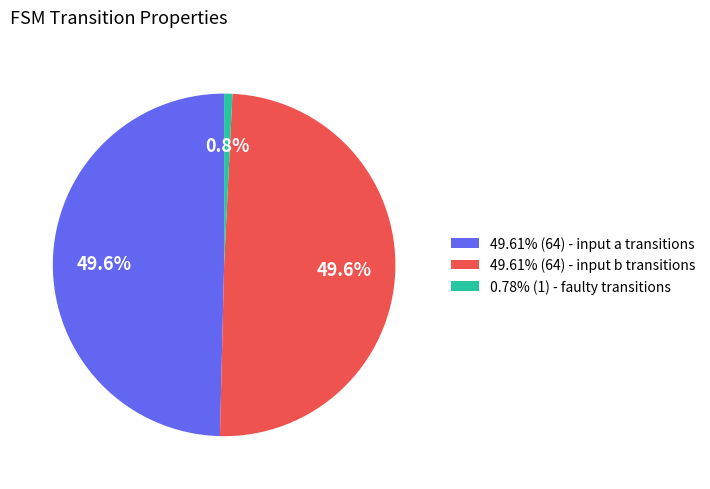

Is there a majority slice in this chart?

No